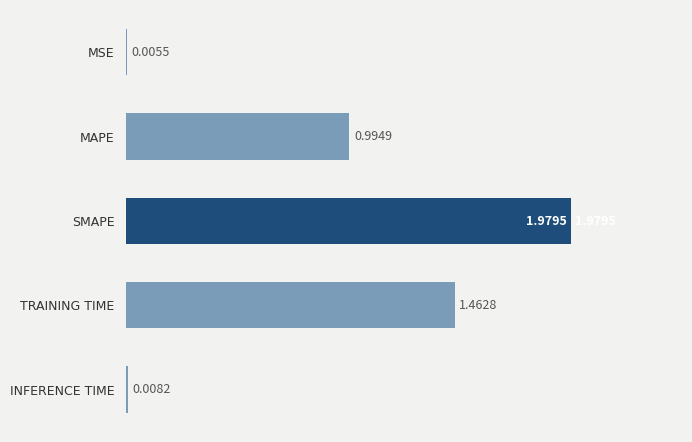

Between MAPE and INFERENCE TIME, which is larger?

MAPE